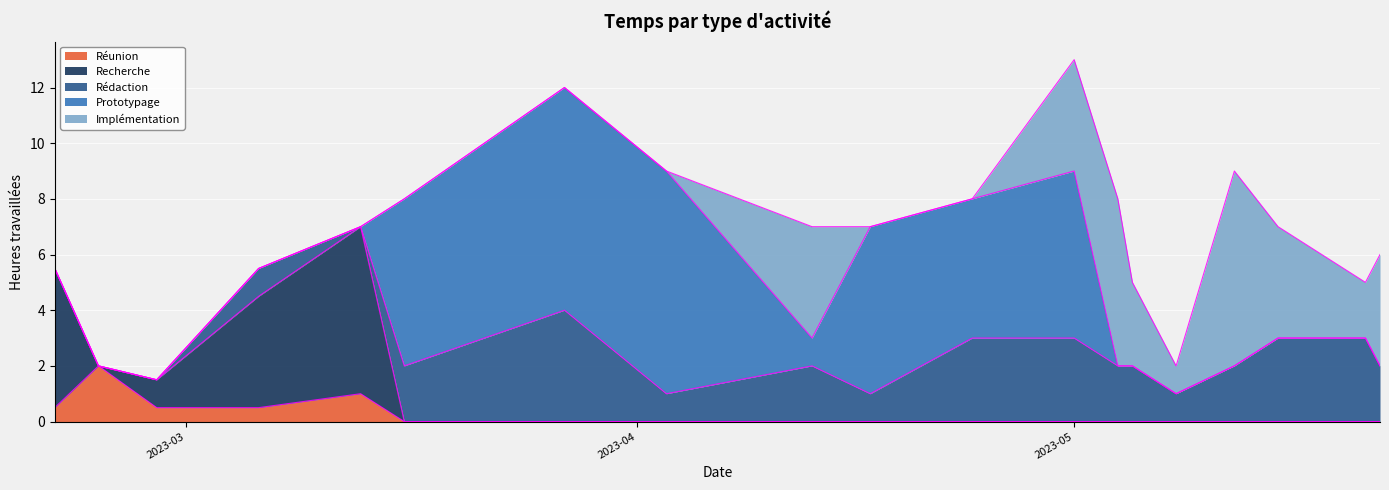

Reading left to right, list all the values displayed in this chart.

Réunion: 0.5	2.0	0.5	0.5	1.0	0.0	0.0	0.0	0.0	0.0	0.0	0.0	0.0	0.0	0.0	0.0	0.0	0.0	0.0
Recherche: 5.0	0.0	1.0	4.0	6.0	0.0	0.0	0.0	0.0	0.0	0.0	0.0	0.0	0.0	0.0	0.0	0.0	0.0	0.0
Rédaction: 0.0	0.0	0.0	1.0	0.0	2.0	4.0	1.0	2.0	1.0	3.0	3.0	2.0	2.0	1.0	2.0	3.0	3.0	2.0
Prototypage: 0.0	0.0	0.0	0.0	0.0	6.0	8.0	8.0	1.0	6.0	5.0	6.0	0.0	0.0	0.0	0.0	0.0	0.0	0.0
Implémentation: 0.0	0.0	0.0	0.0	0.0	0.0	0.0	0.0	4.0	0.0	0.0	4.0	6.0	3.0	1.0	7.0	4.0	2.0	4.0